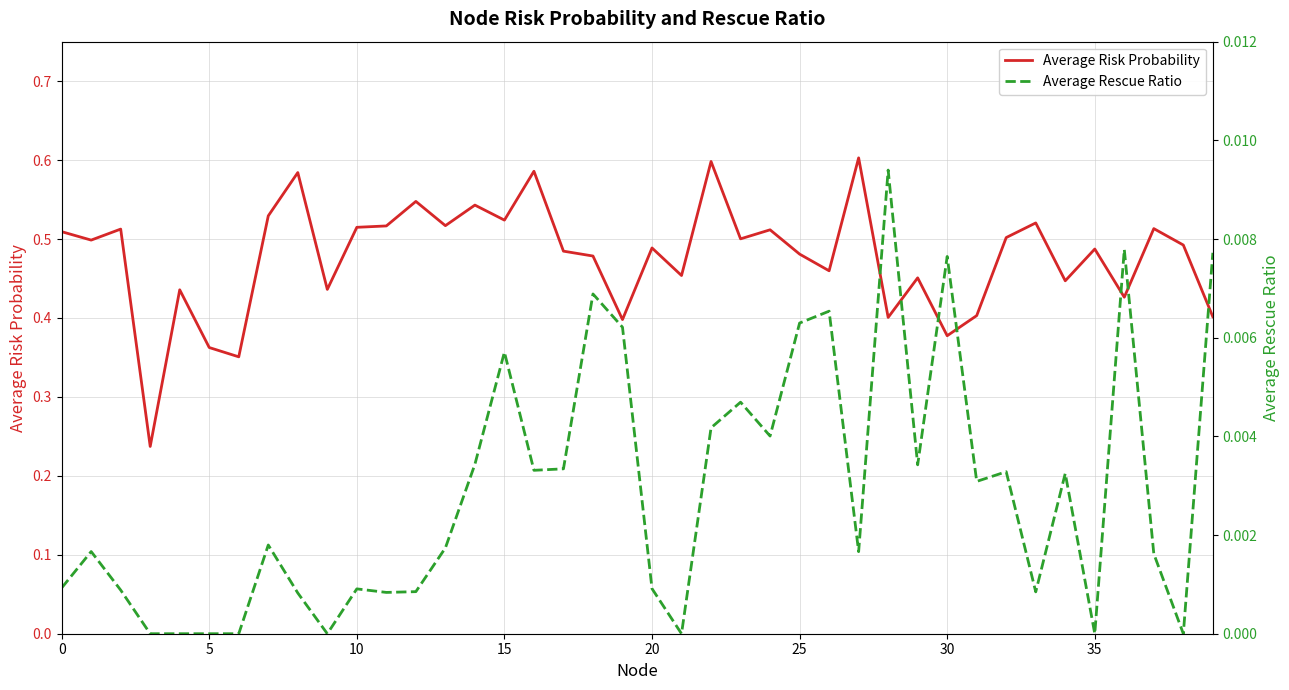

How many series are shown in this chart?

2